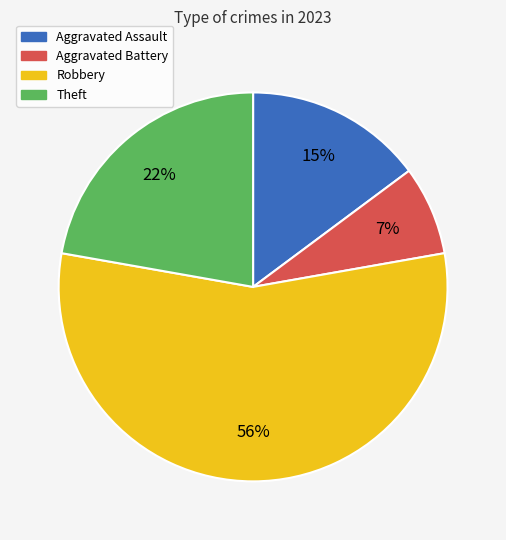

The Aggravated Assault slice represents 15% of the pie. True or false?

True